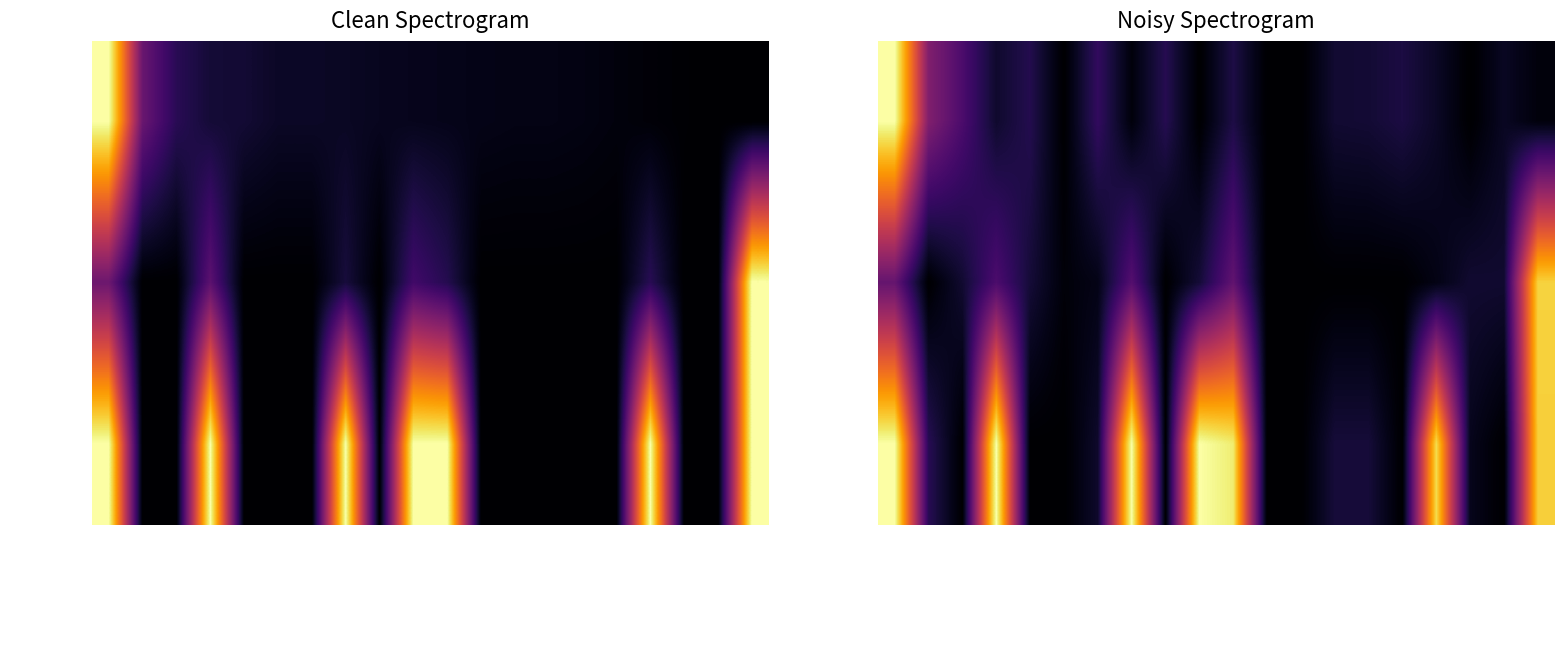

Count the number of categories in the chart.

20